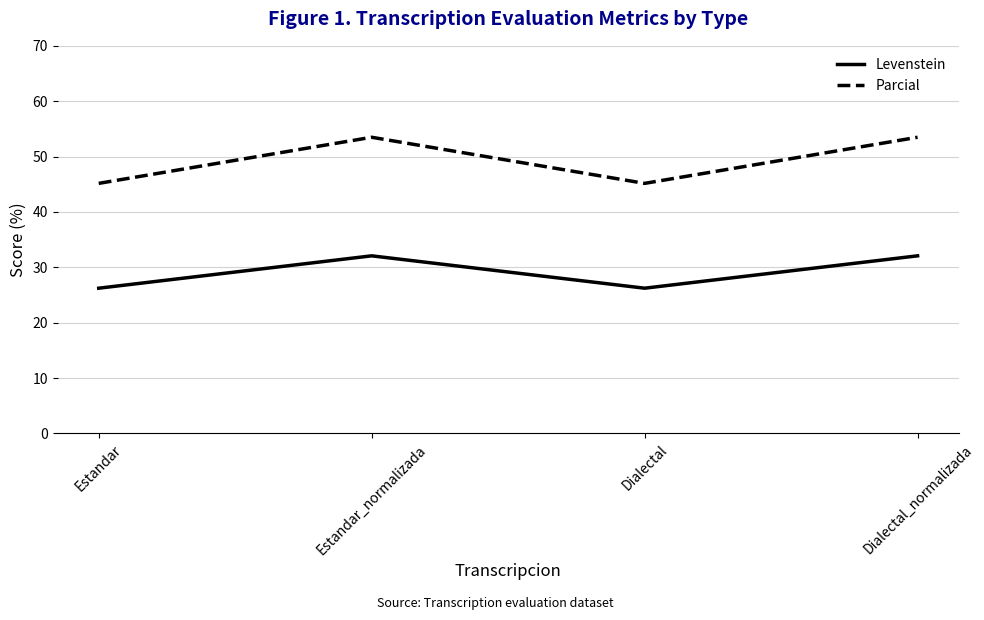

What is the highest value of the Levenstein series?

32.1